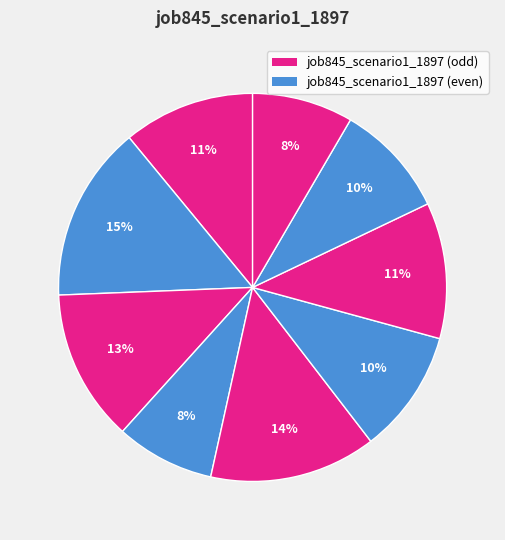

How many slices are in this pie chart?

9